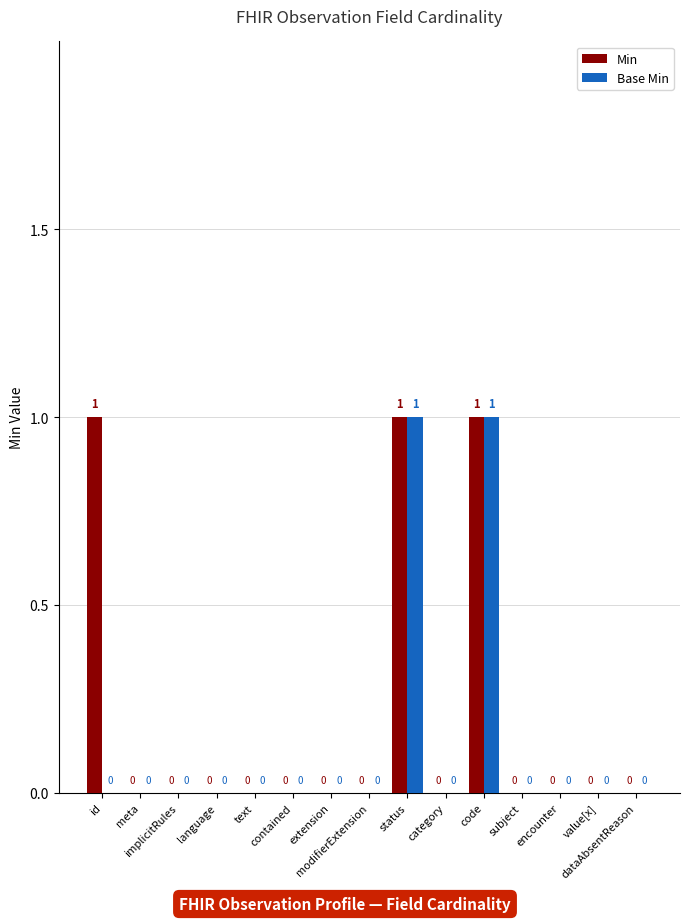

How many Base Min values are between 0 and 1?

15